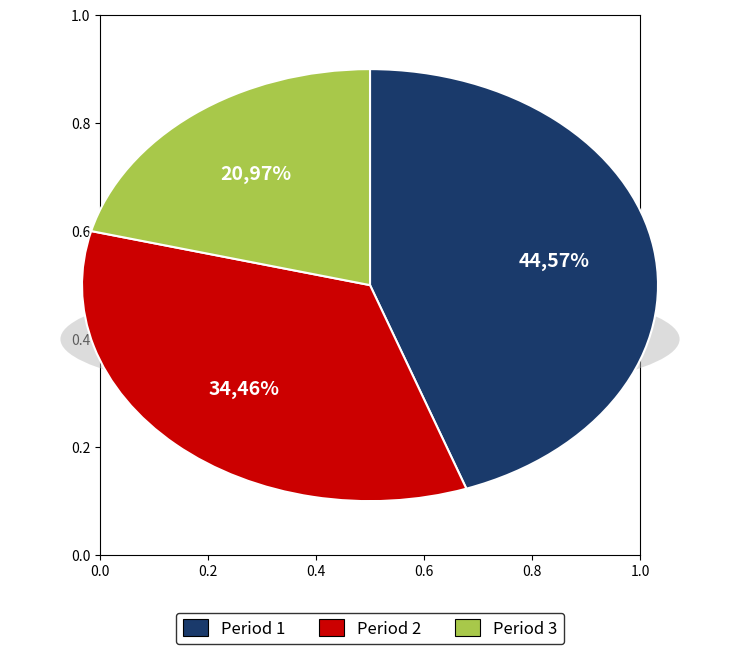

Is Period 2 the majority of the pie?

No